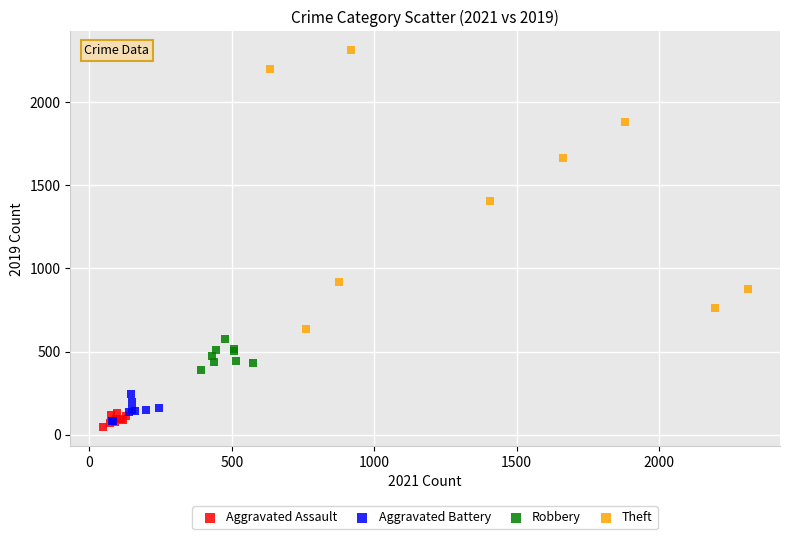

Which series contains the highest Y value?

Theft